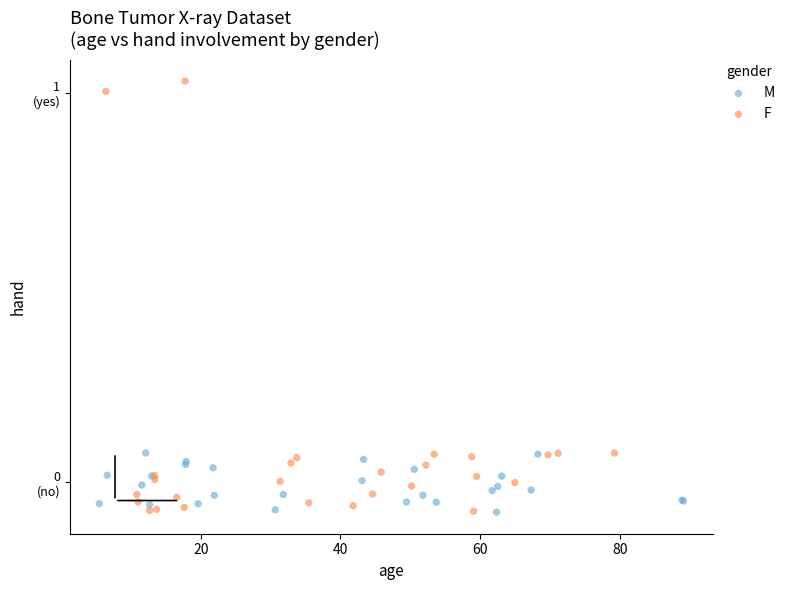

What are all the series names shown in the legend?

M, F